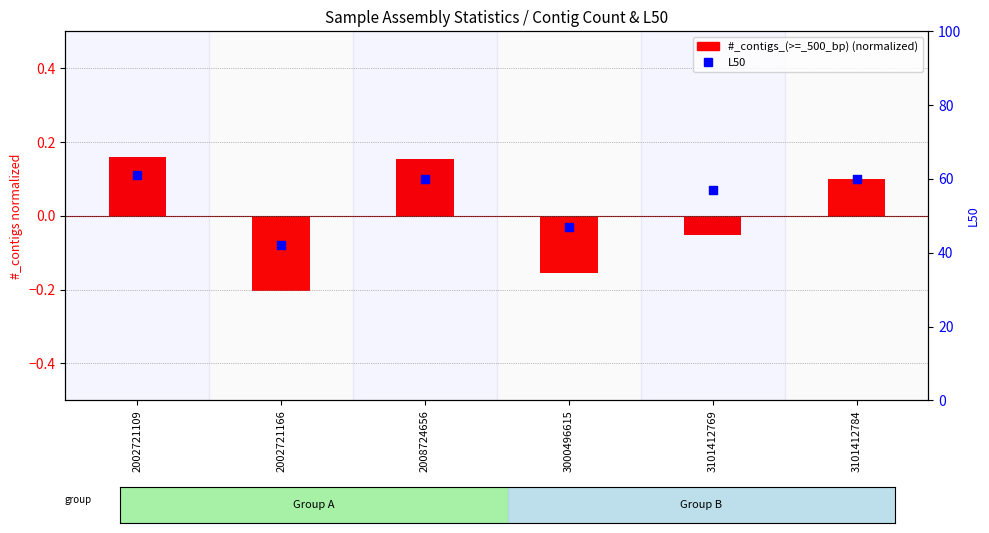

At how many categories does at least one series exceed 51?

4